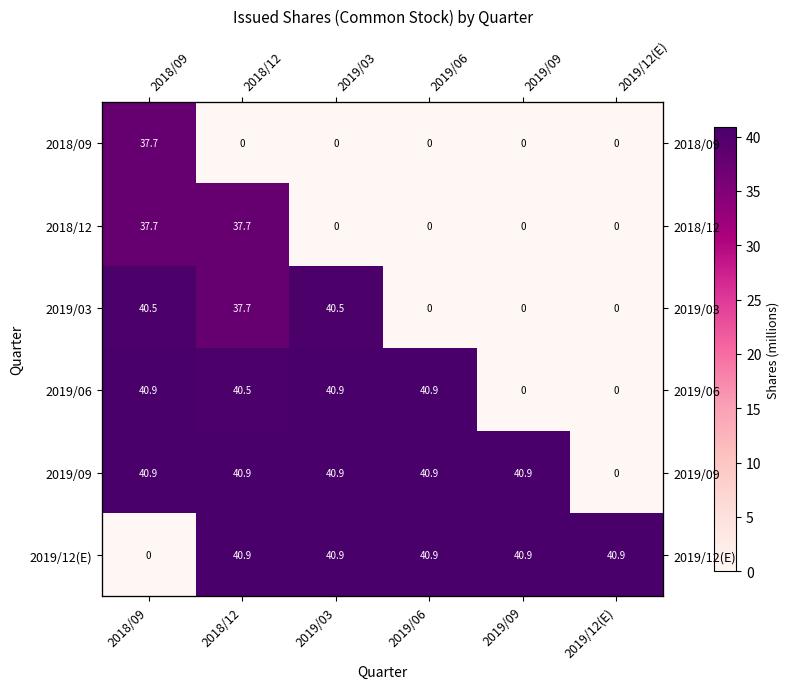

Is it true that 2019/12(E) equals 63.7 at 2018/12?

False